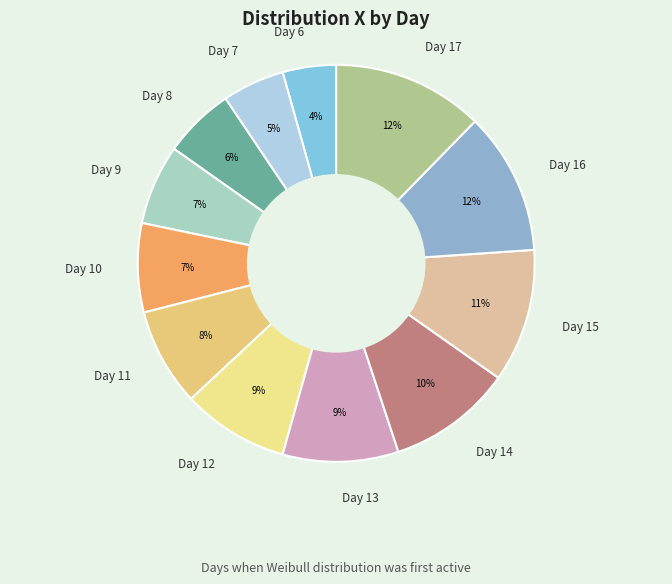

To the nearest percent, what is the combined percentage of Day 8 and Day 10?

13%